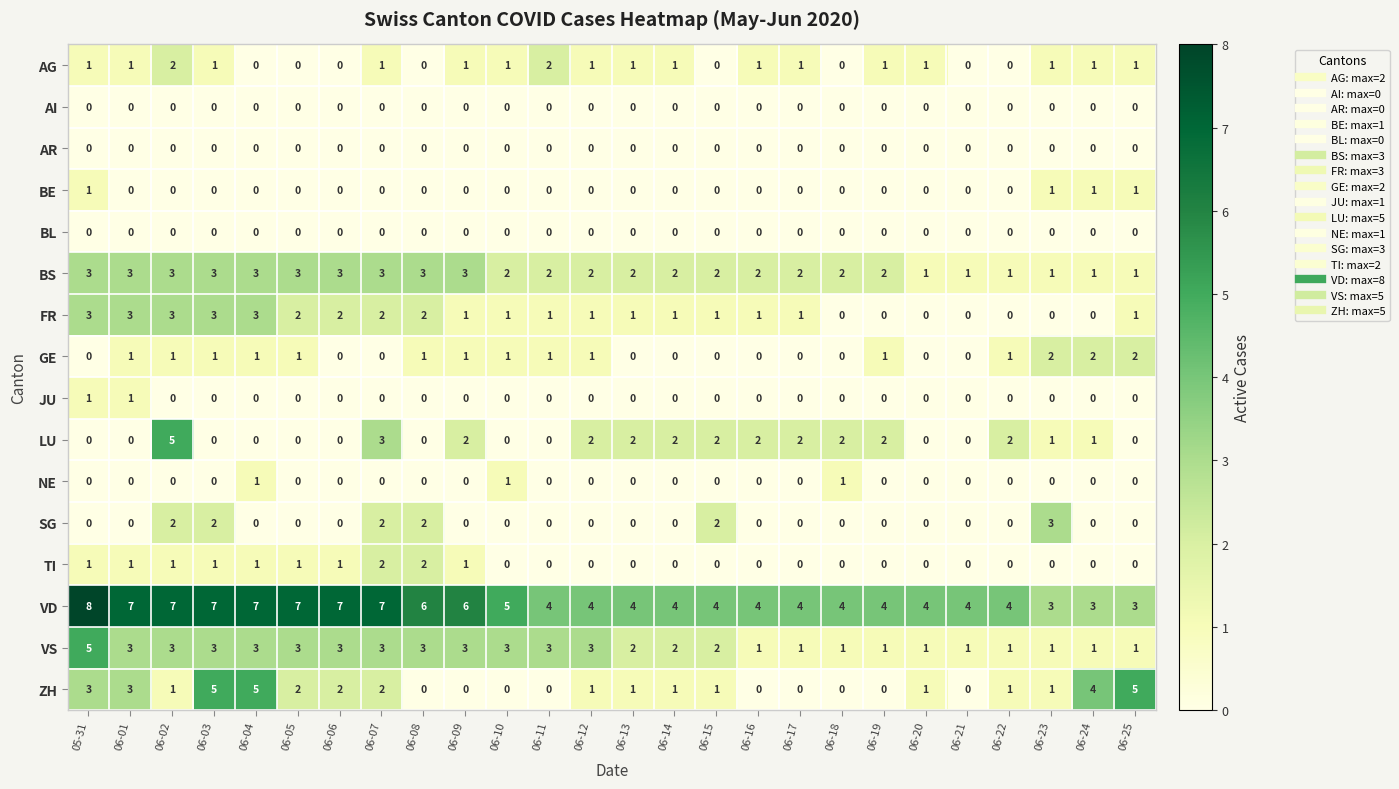

What is the difference between the highest and lowest values at 06-09?

6